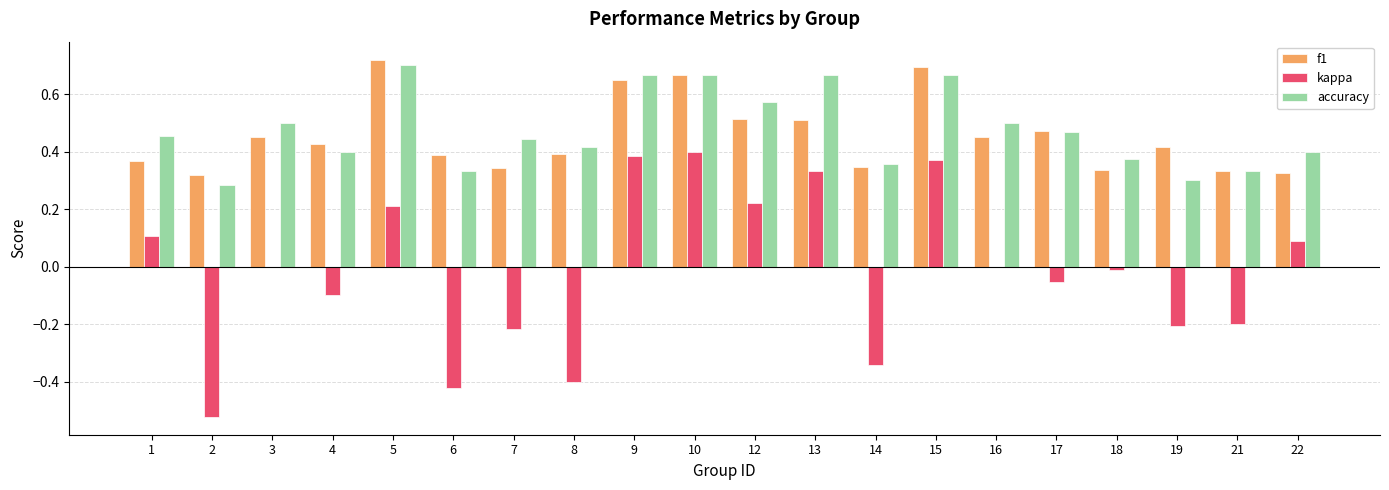

What is the total value across all series at 10?

1.7